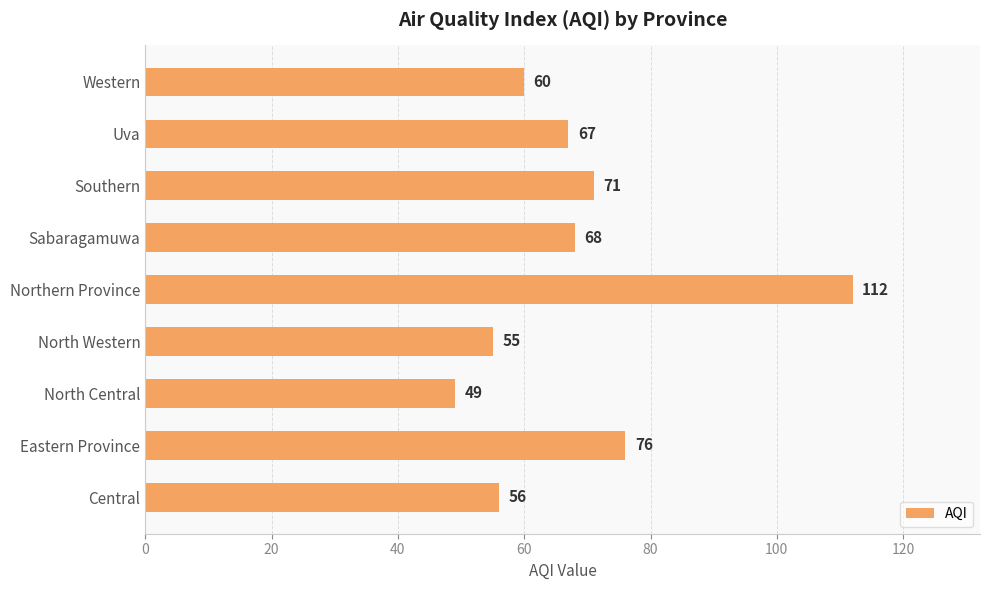

Rank the categories by value from lowest to highest.

North Central, North Western, Central, Western, Uva, Sabaragamuwa, Southern, Eastern Province, Northern Province